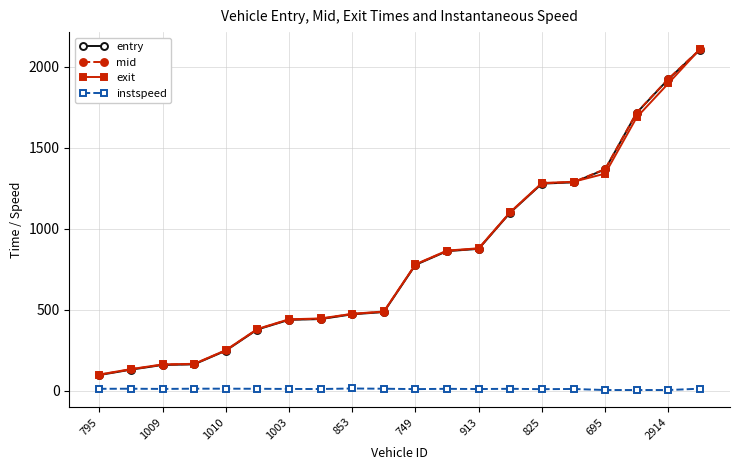

What are all the series names shown in the legend?

entry, mid, exit, instspeed